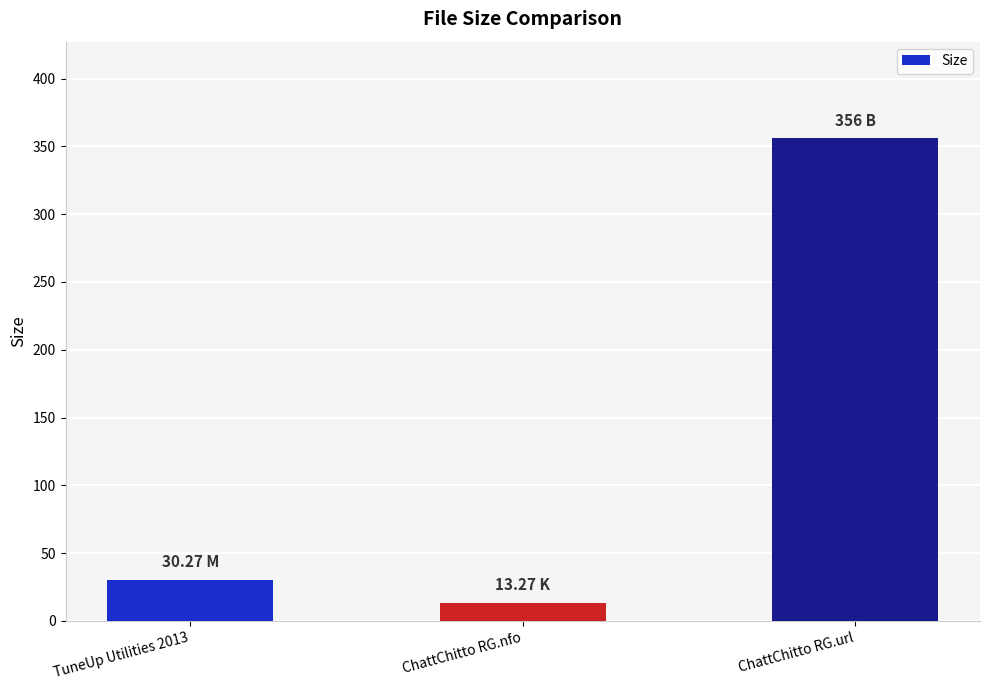

True or false: the data shows 48.5 at TuneUp Utilities 2013.

False